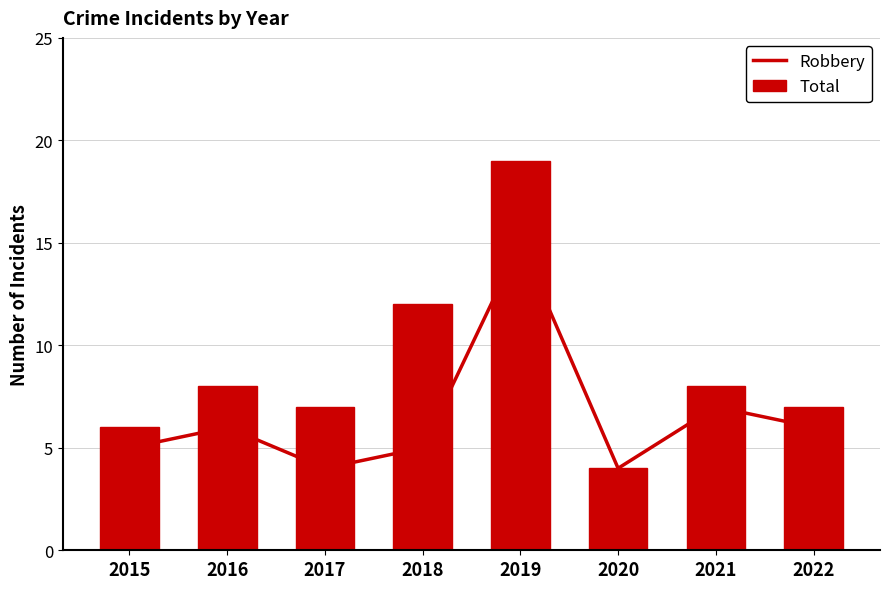

Is it true that Robbery equals 11 at 2016?

False